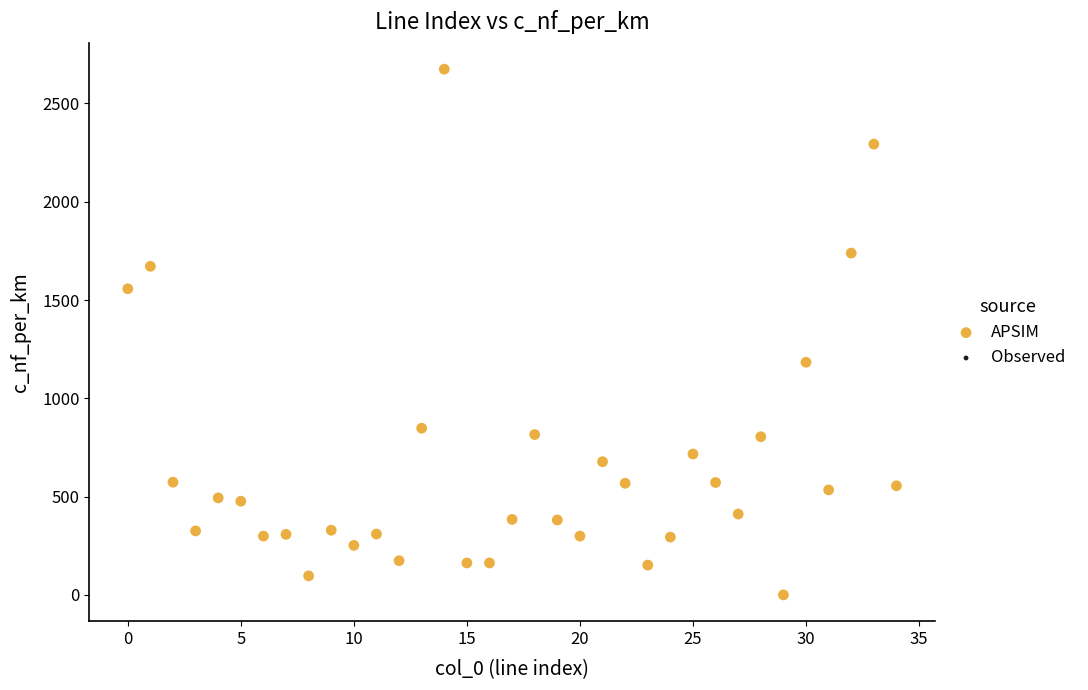

What is the range of Y values (max minus min)?

2674.3